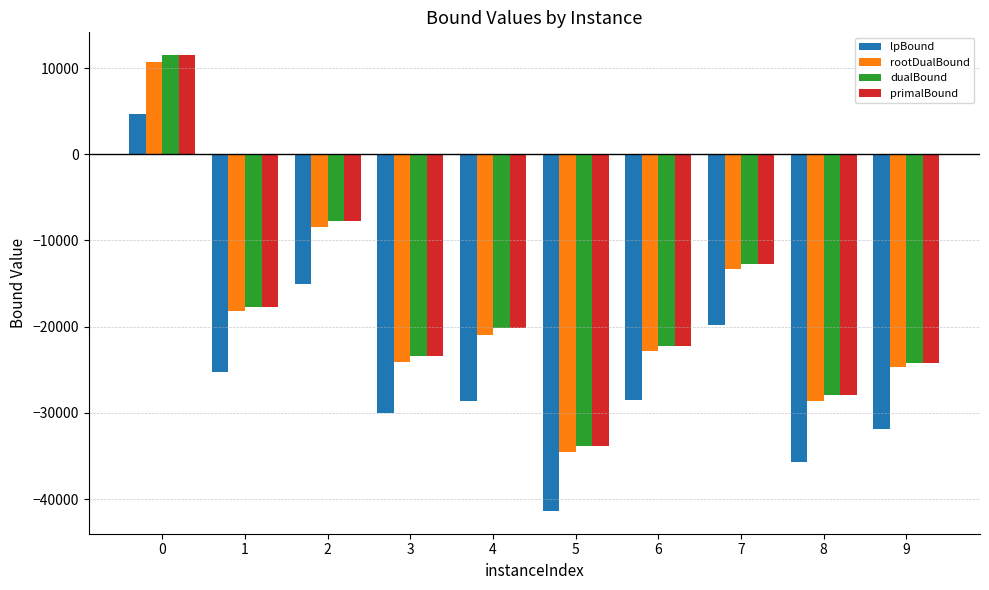

Read the dualBound value at 7.

-12744.3